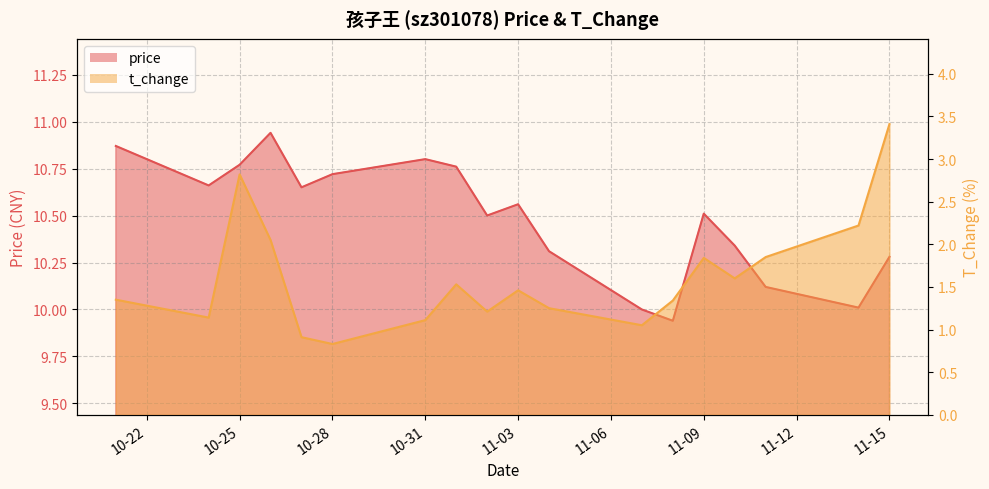

True or false: t_change has a value of 1.1 at 10-31.

True